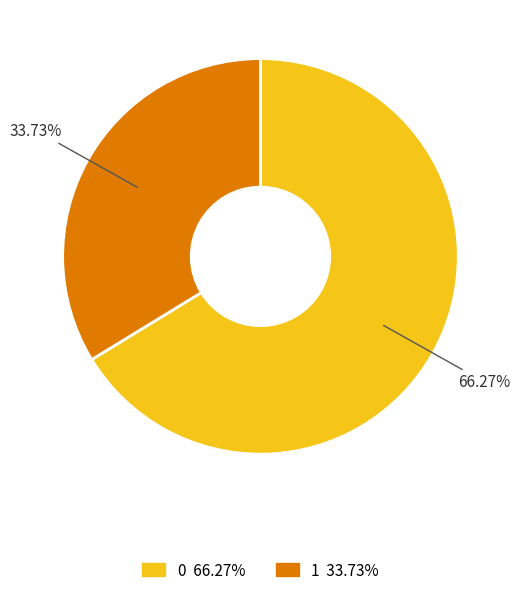

Rank the categories by value from highest to lowest.

0, 1